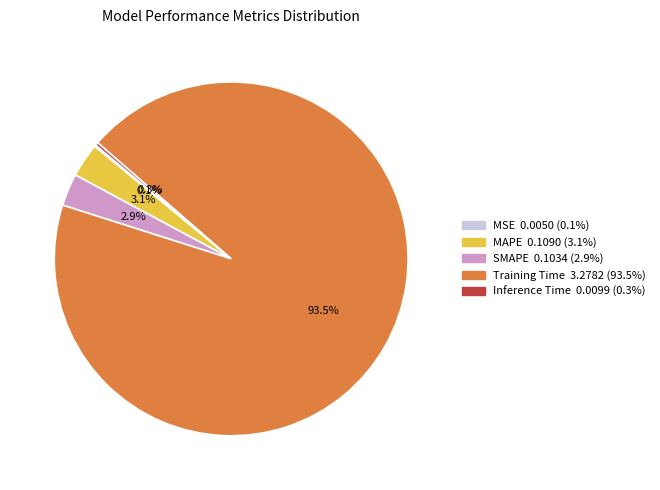

Does Inference Time account for over 50% of the chart?

No